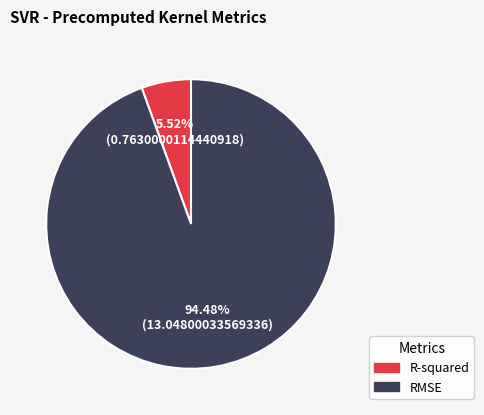

What is the largest slice in the pie chart?

RMSE